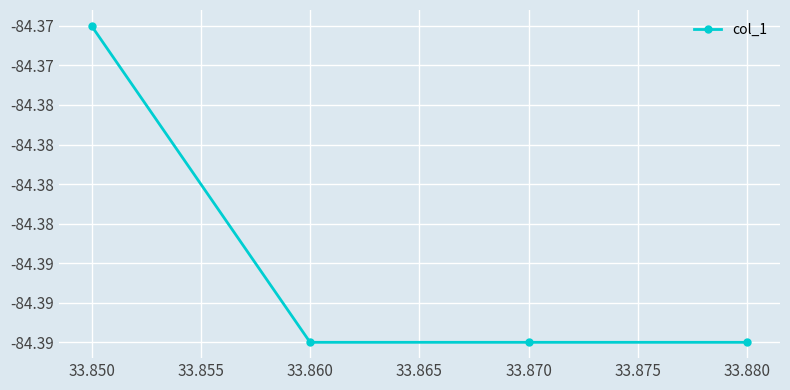

Is this an area chart (filled region under the line)?

No